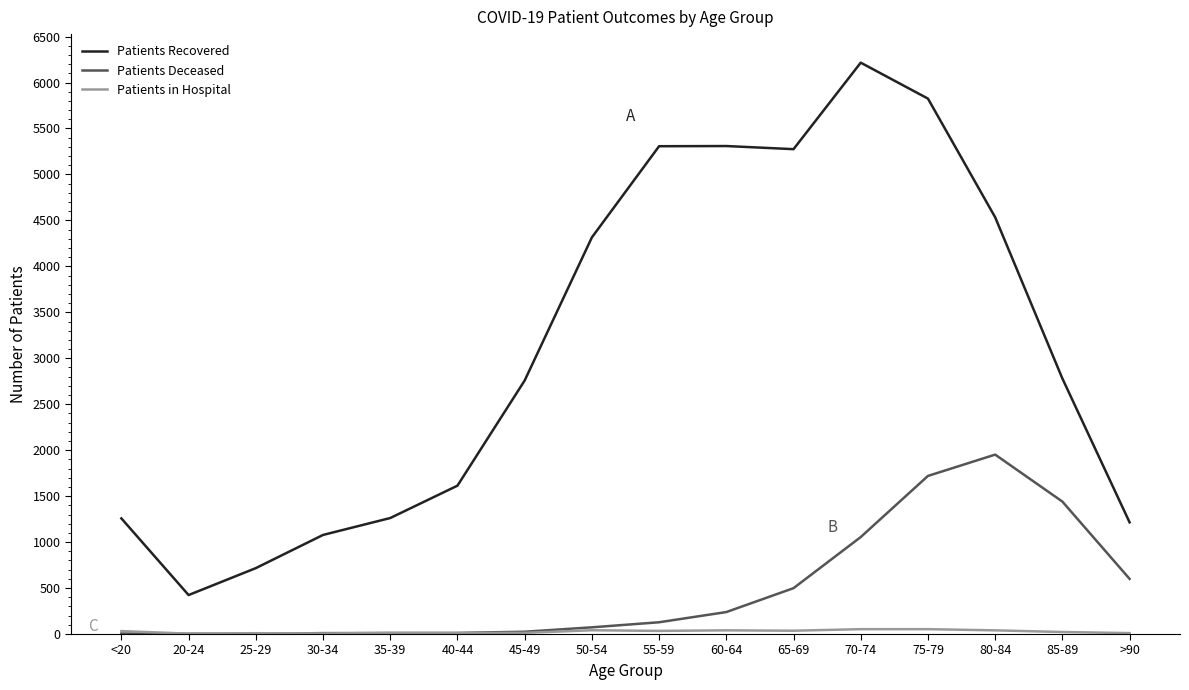

What value does the Patients Recovered series have at 75-79?

5825